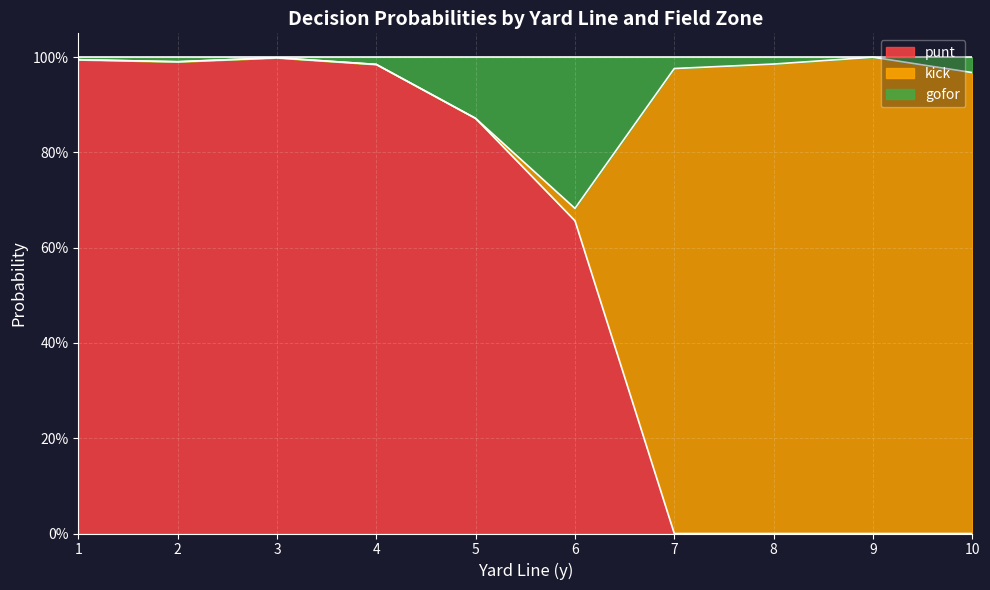

Rank the series by their average value, from lowest to highest.

gofor, kick, punt